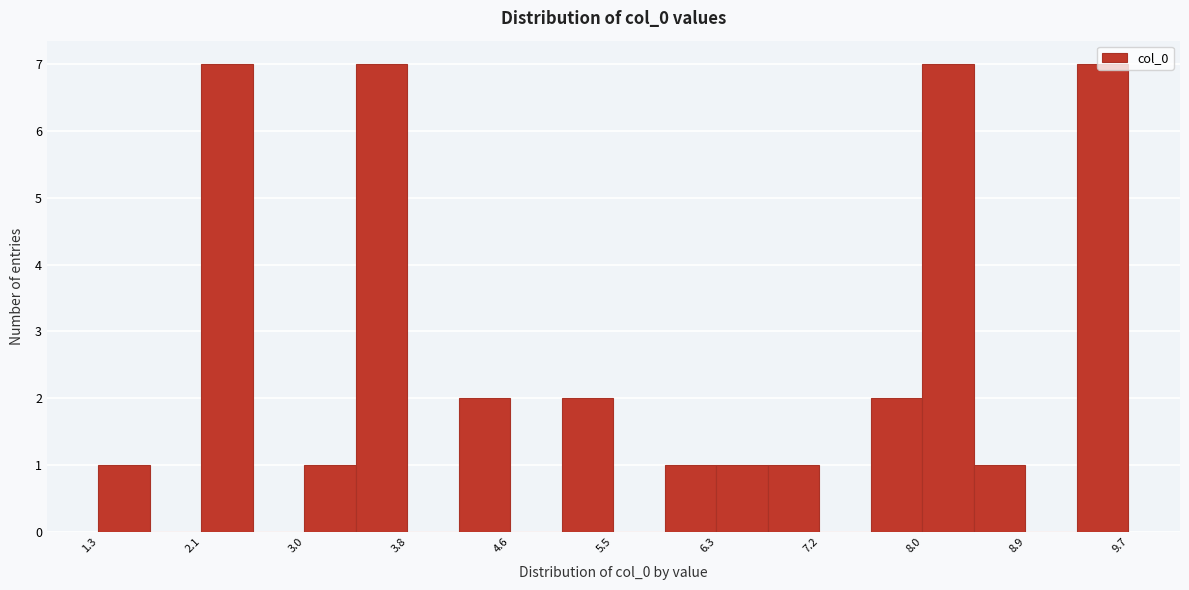

Reading left to right, list every bar in this chart as the range it spans on the x-axis followed by its height. Neither the bar edges nor the heights are printed on the chart, so give them approximately, as read against the axes.

1.3 to 1.7: 1
1.7 to 2.1: 0
2.1 to 2.5: 7
2.5 to 3.0: 0
3.0 to 3.4: 1
3.4 to 3.8: 7
3.8 to 4.2: 0
4.2 to 4.6: 2
4.6 to 5.1: 0
5.1 to 5.5: 2
5.5 to 5.9: 0
5.9 to 6.3: 1
6.3 to 6.7: 1
6.7 to 7.2: 1
7.2 to 7.6: 0
7.6 to 8.0: 2
8.0 to 8.4: 7
8.4 to 8.9: 1
8.9 to 9.3: 0
9.3 to 9.7: 7